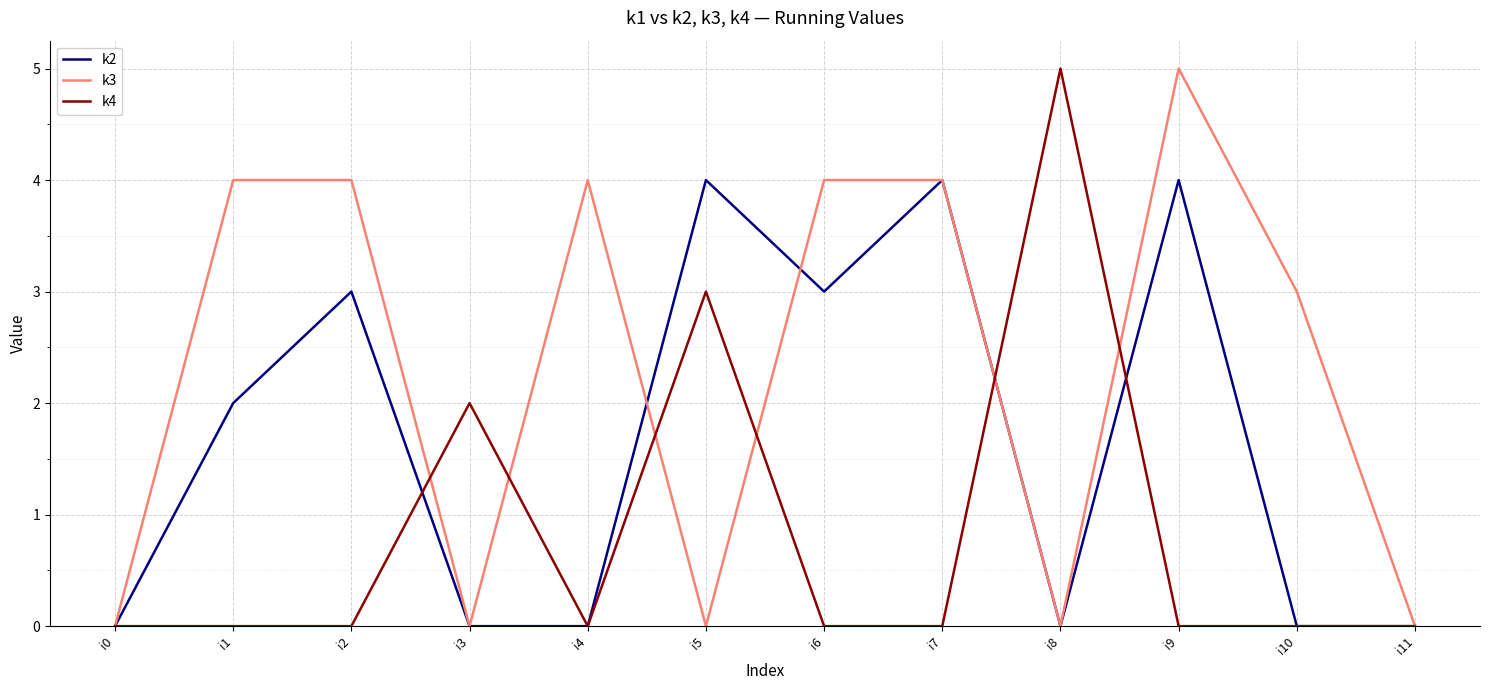

Which series changed the most between i5 and i10?

k2